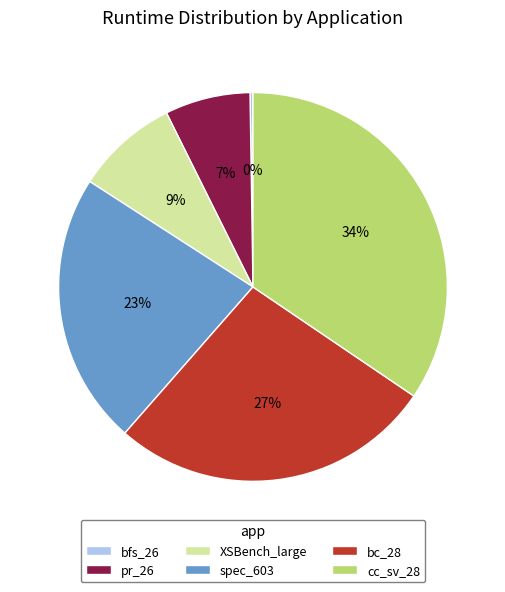

To the nearest percent, what is the difference between the spec_603 and pr_26 slice percentages?

16%